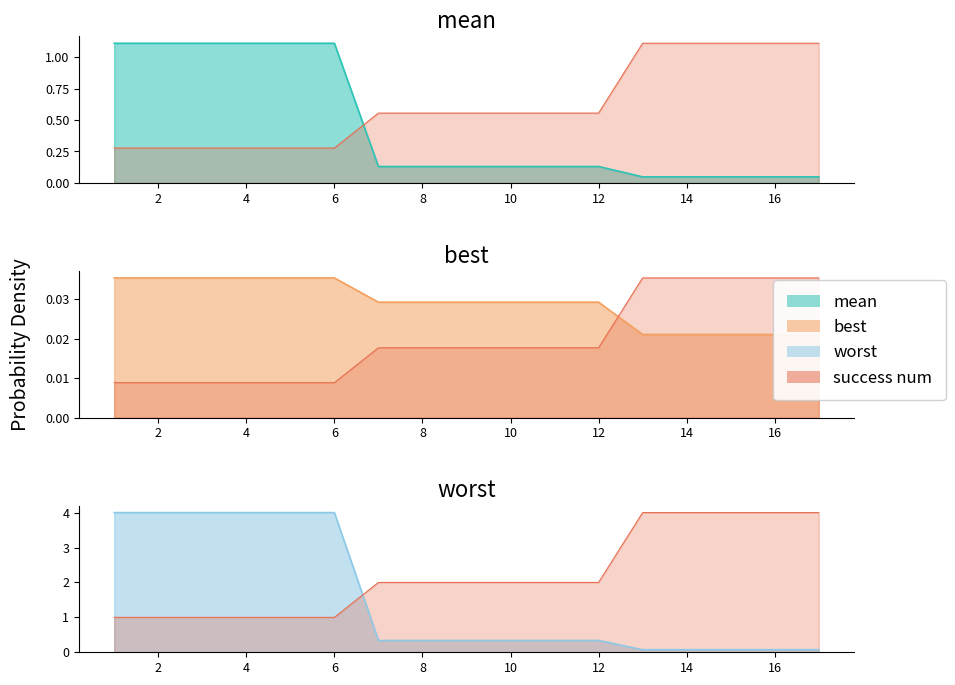

What is the value of the worst point at the 12th from the left?

0.3